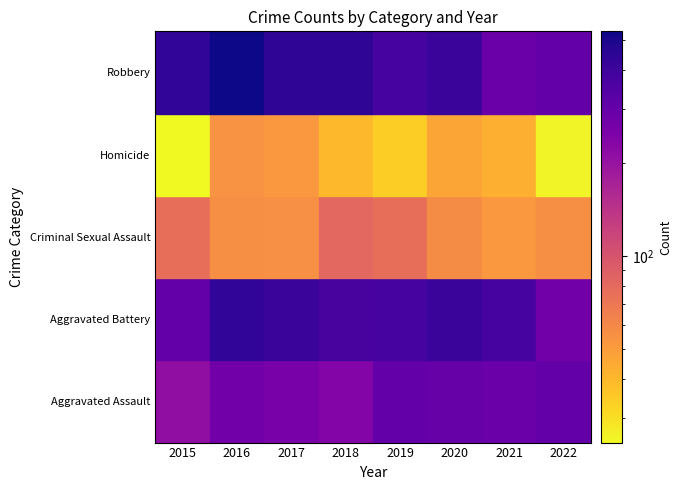

What is the greatest value displayed?

533